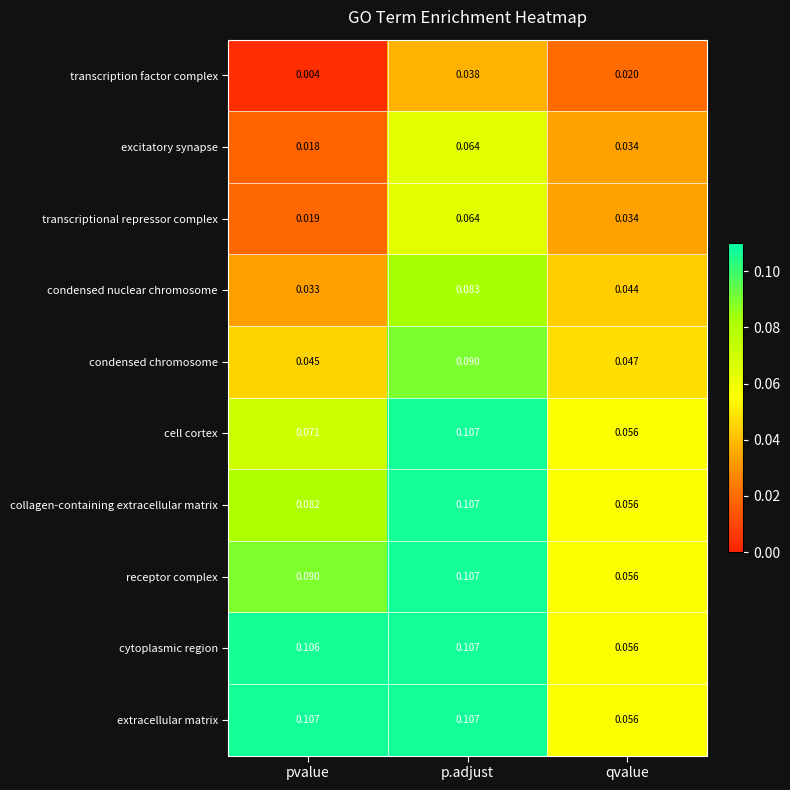

Which category has the highest value in the transcription factor complex series?

p.adjust